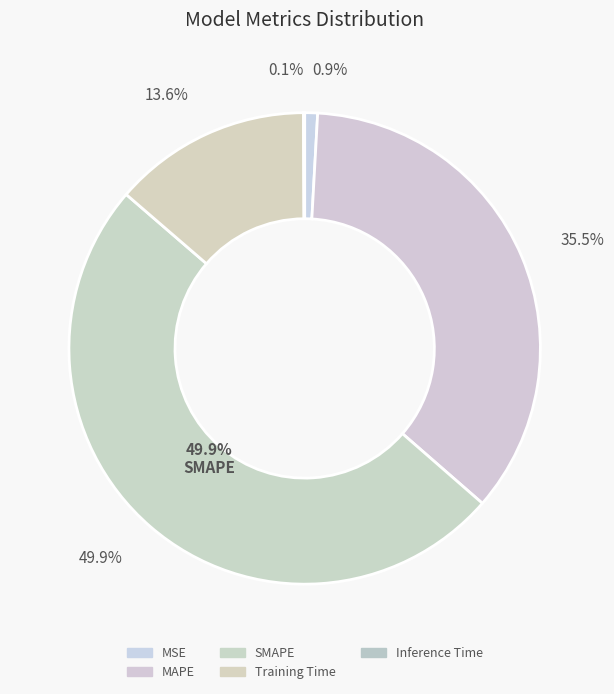

Does MAPE represent more than half of the total?

No